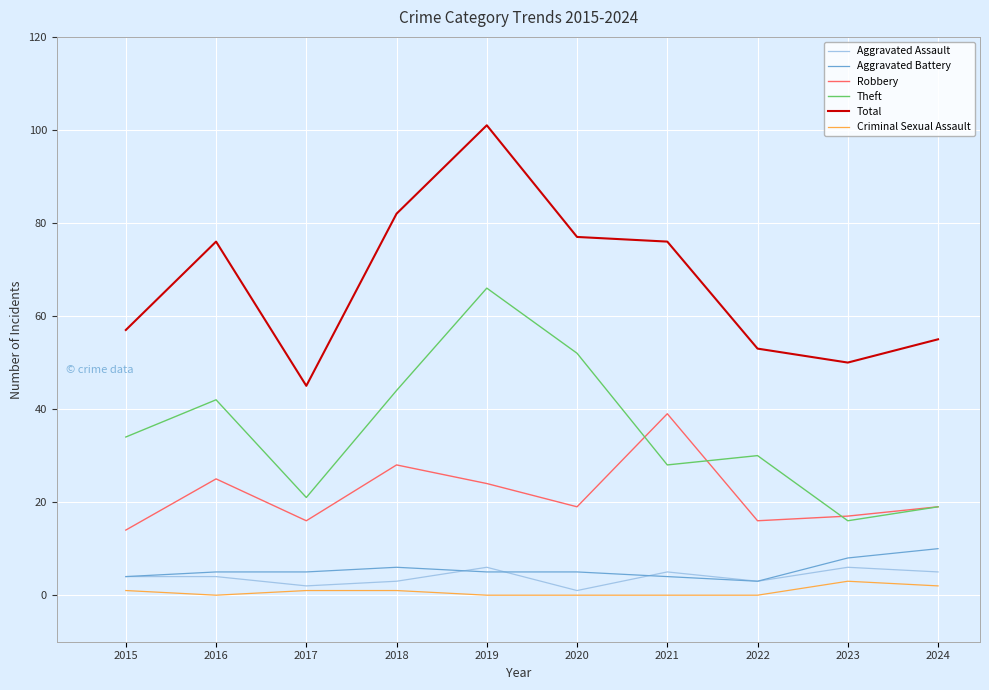

At which label does Robbery reach its peak?

2021